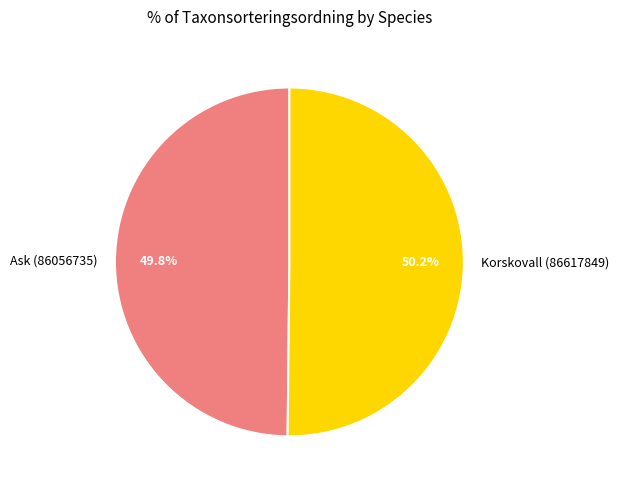

Is it true that Korskovall (86617849) is 50% of the pie?

True